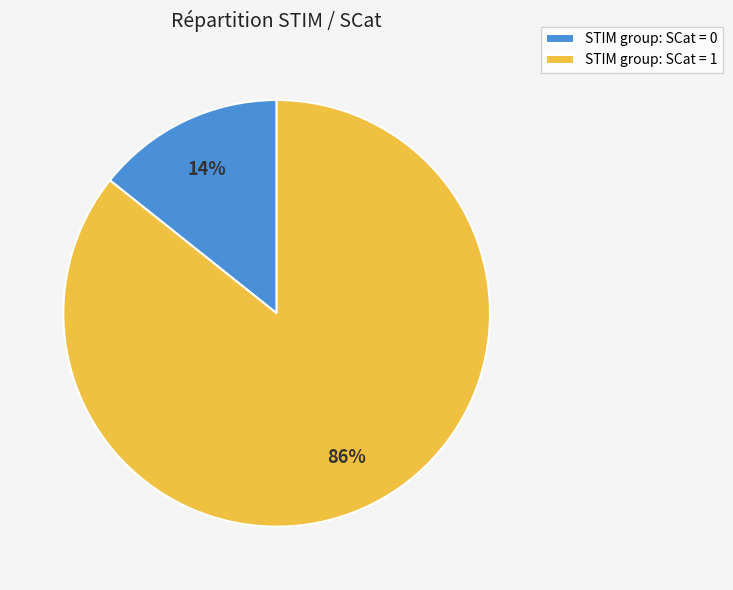

Do STIM group: SCat = 1 and STIM group: SCat = 0 together represent more than half of the pie?

Yes